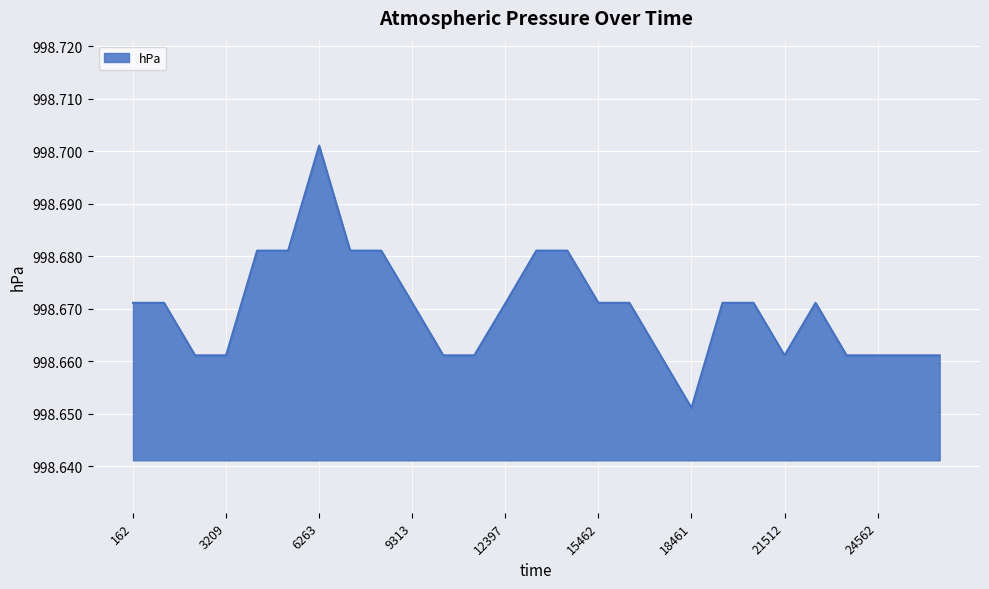

How many interior local valleys (lower than both neighbors) does the data have?

2